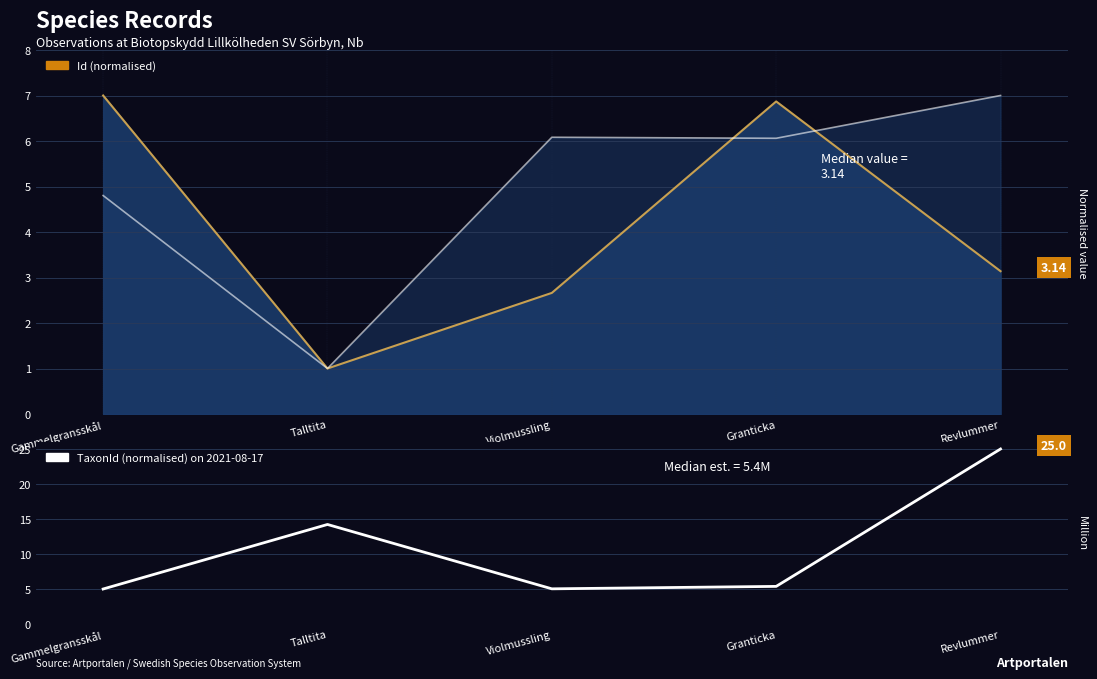

Is it true that the value at Violmussling is 5.0?

True